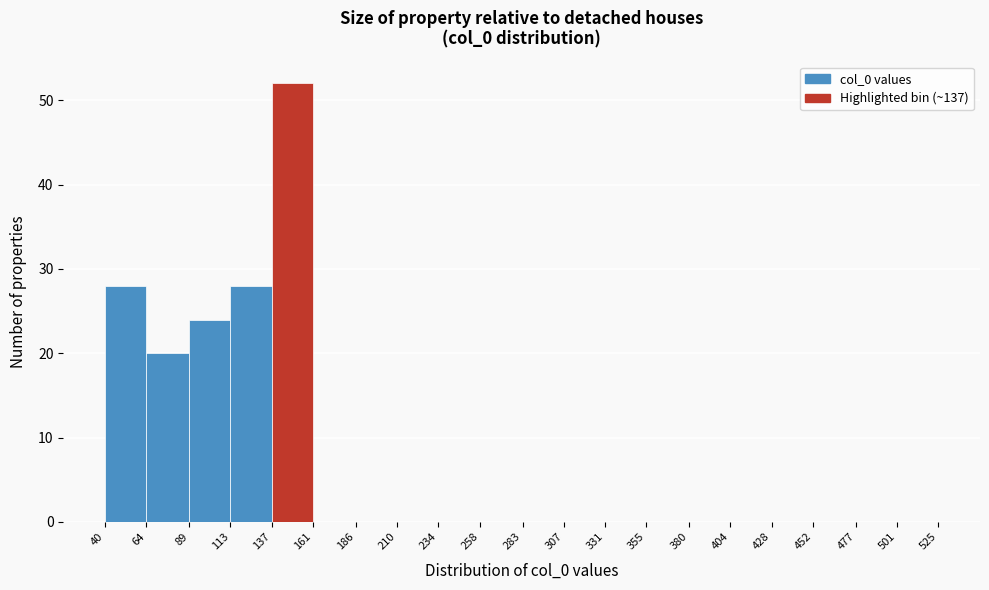

Over which range of the x-axis is the bar tallest?

137 to 161